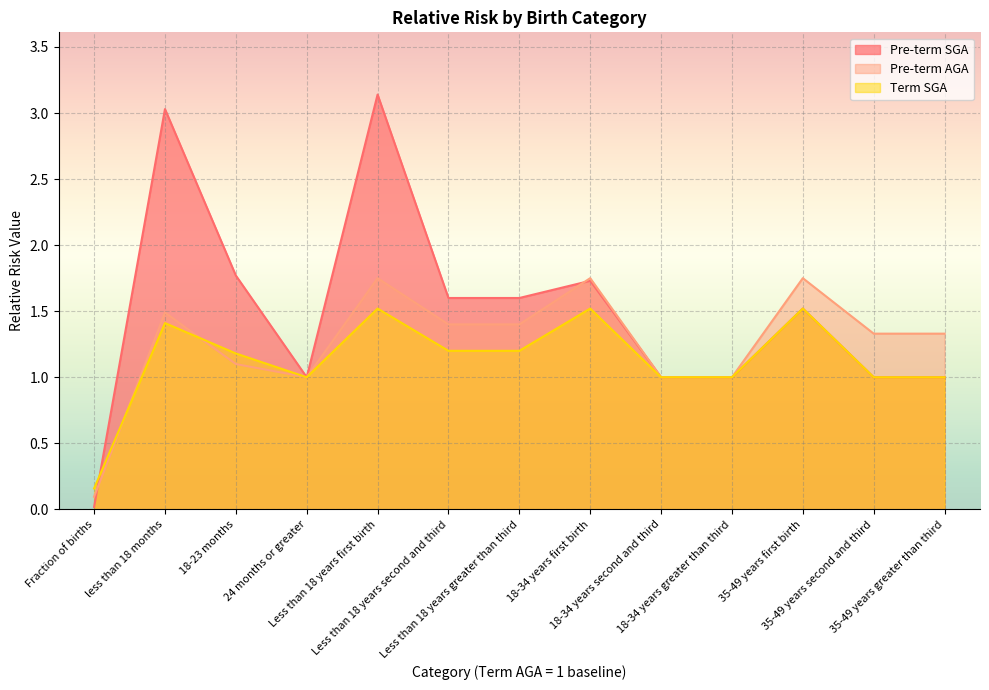

True or false: Pre-term SGA and Term SGA cross at least once.

True